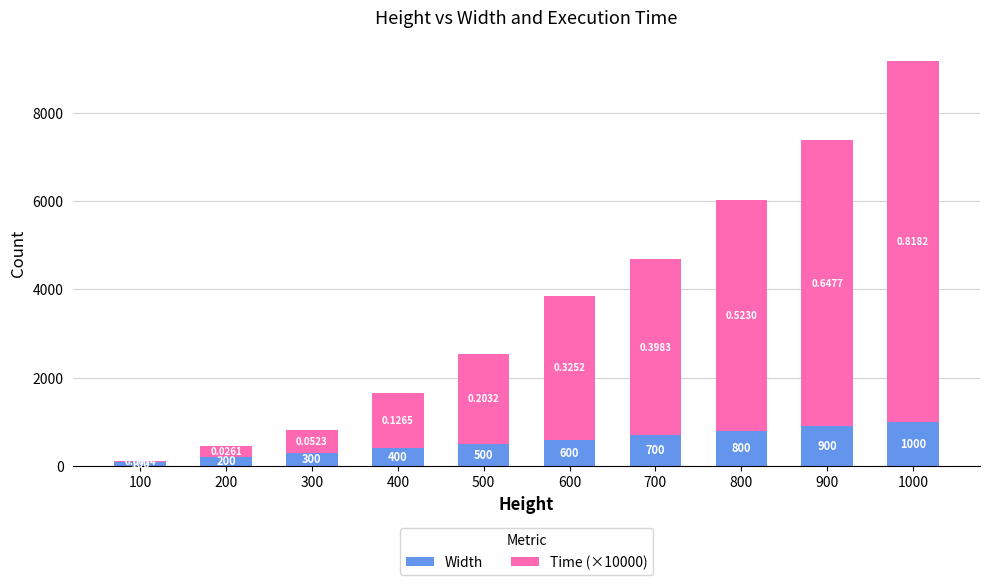

At which category is the sum across all series the highest?

1000